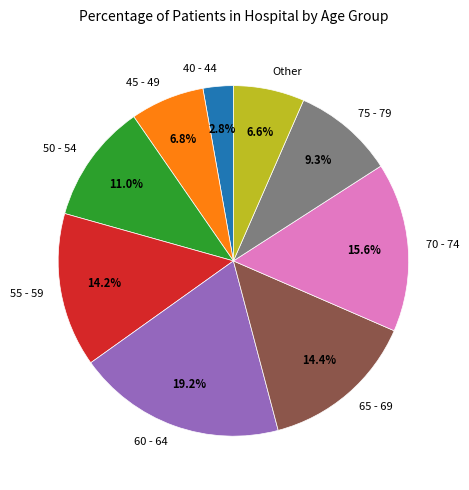

To the nearest percent, what portion does 50 - 54 represent?

11%